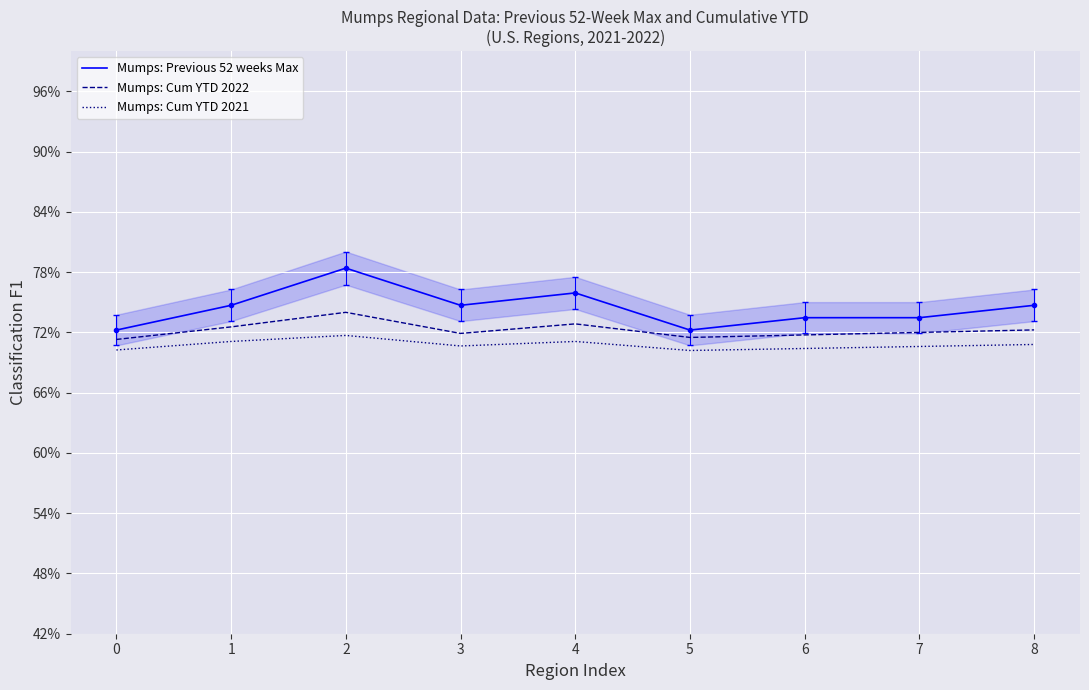

How many data points in Mumps: Cum YTD 2022 are above 72?

4